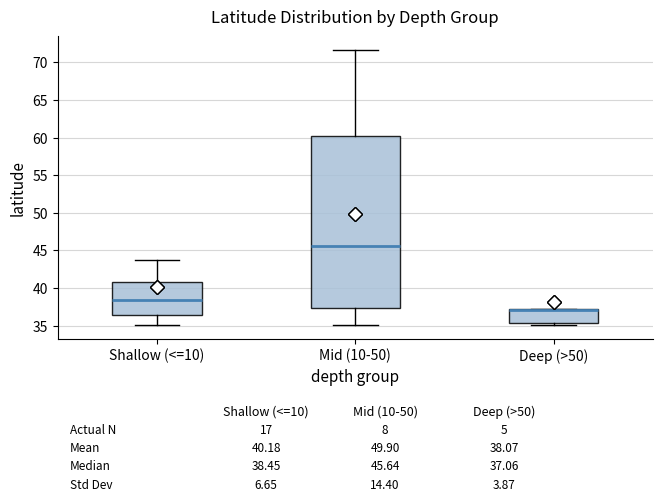

Comparing the boxes themselves (not the whiskers), which one is the tallest?

Mid (10-50)